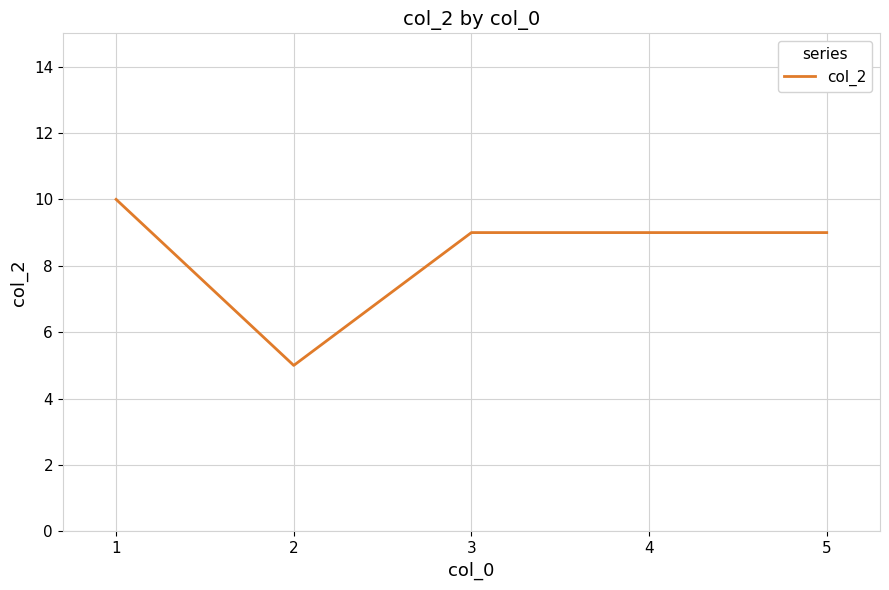

True or false: the data has more than 1 interior local peaks.

False